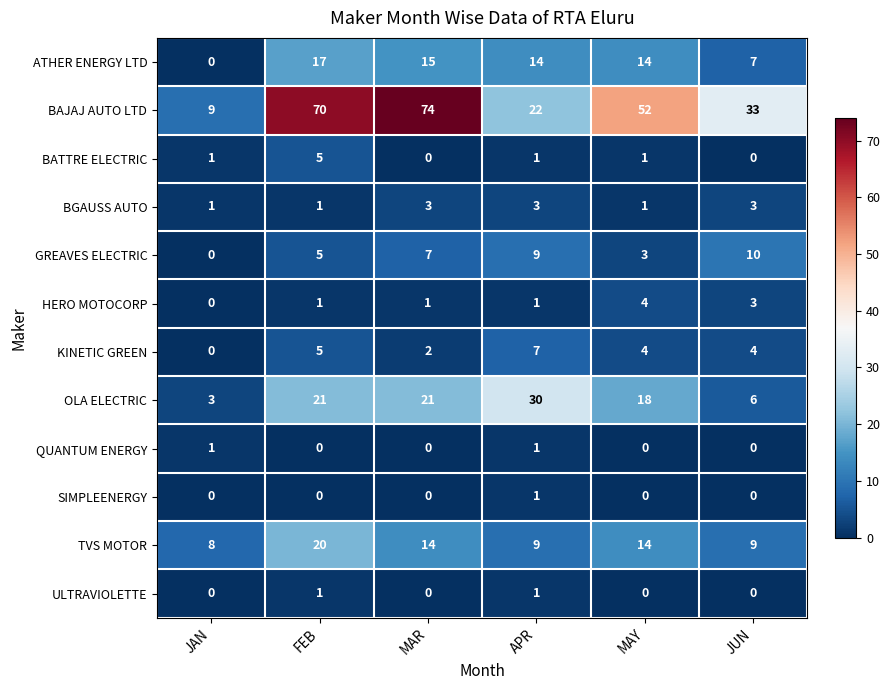

What is the sum of all BGAUSS AUTO values?

12